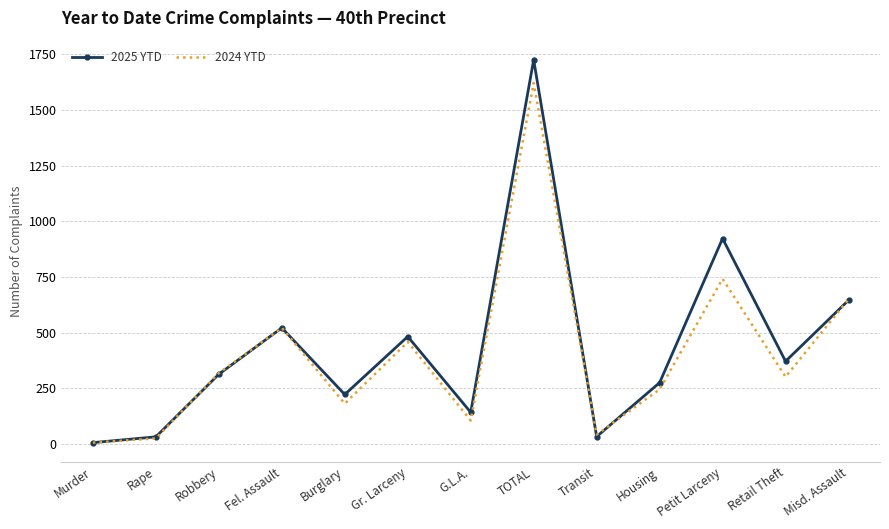

What is the highest value of the 2025 YTD series?

1725